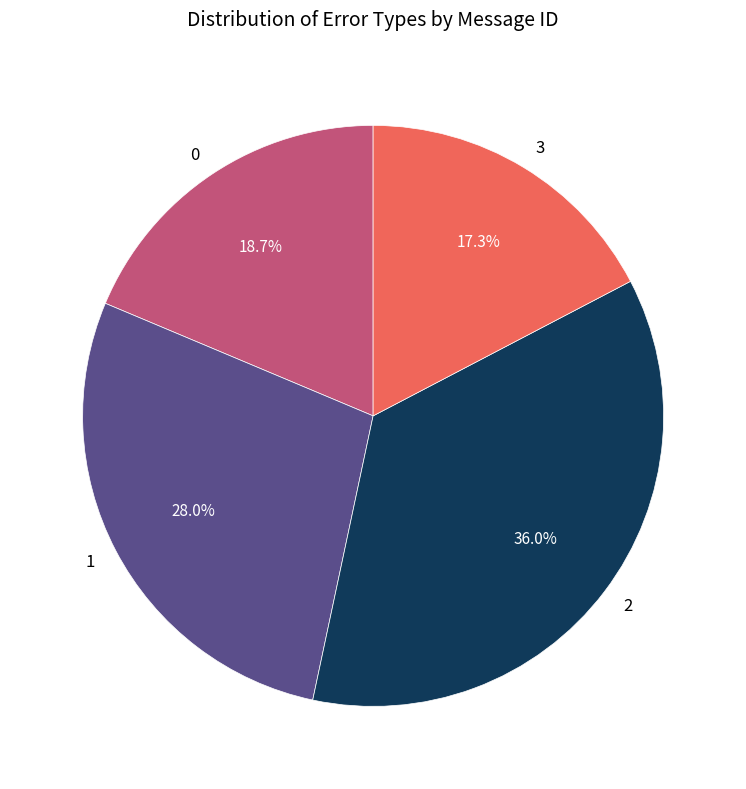

Is there any slice that represents more than half of the pie?

No